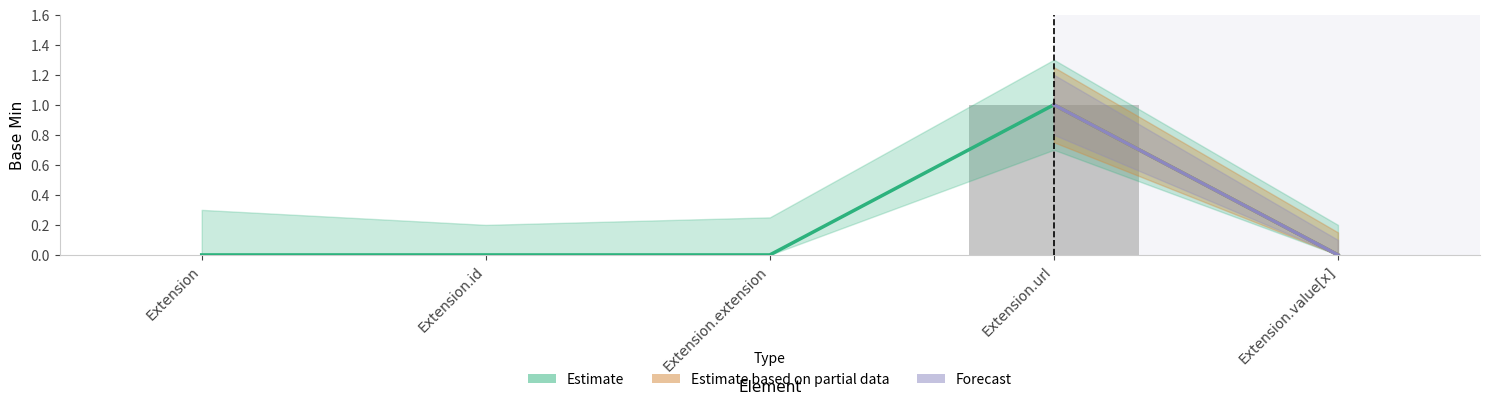

The value at Extension.id is 0. True or false?

True